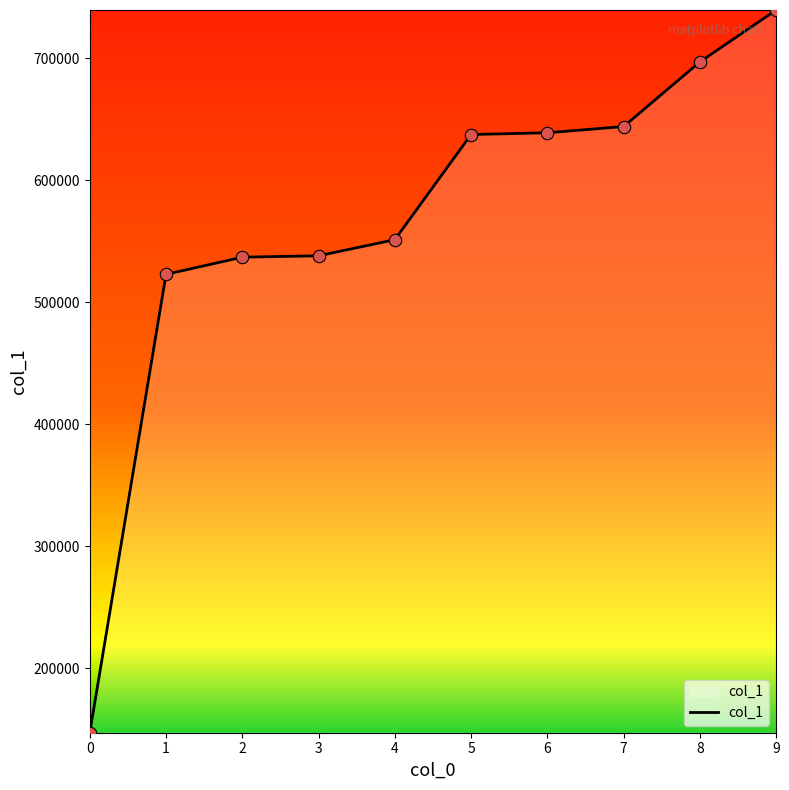

What is the ratio of the value at 6 to the value at 9?

0.9